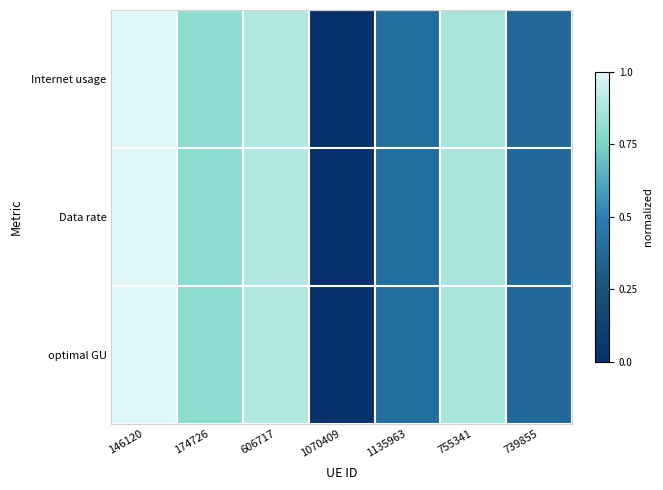

At which category does the chart reach its minimum across all series?

1070409